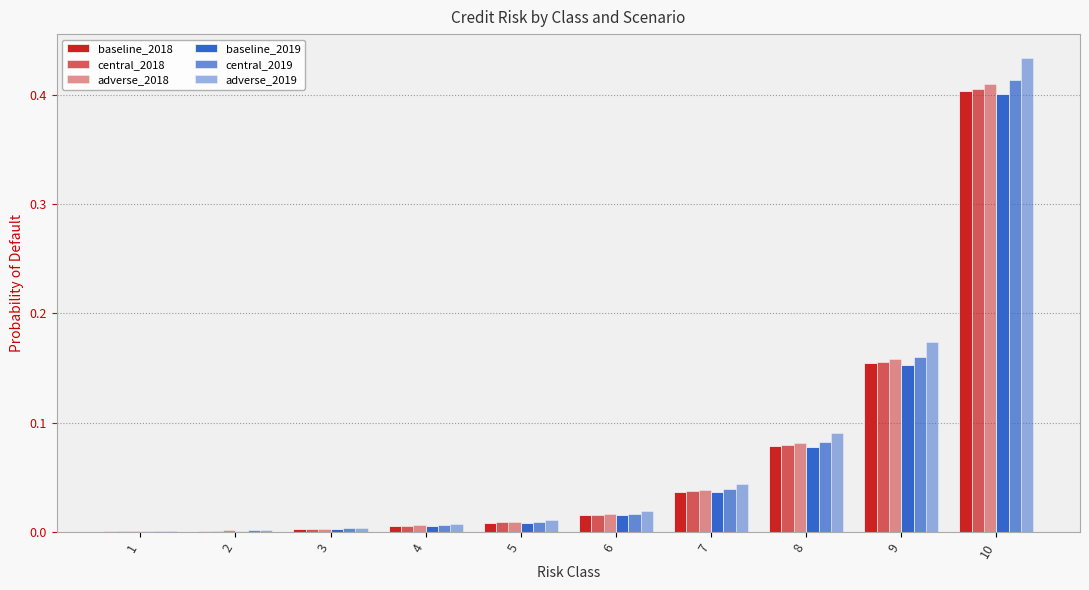

Between 9 and 3, which is larger?

9